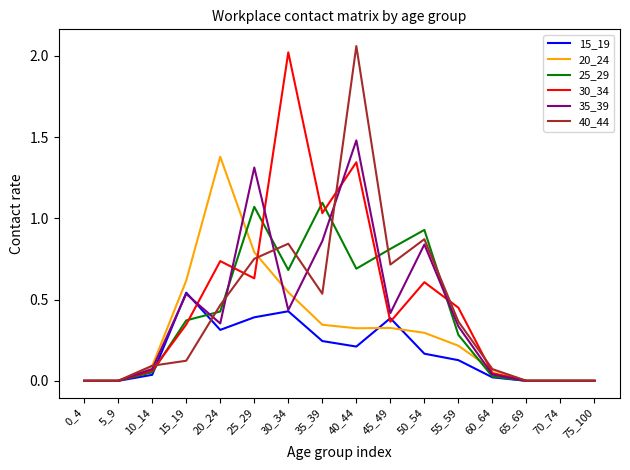

The 35_39 series shows 0.0 at 60_64. True or false?

True